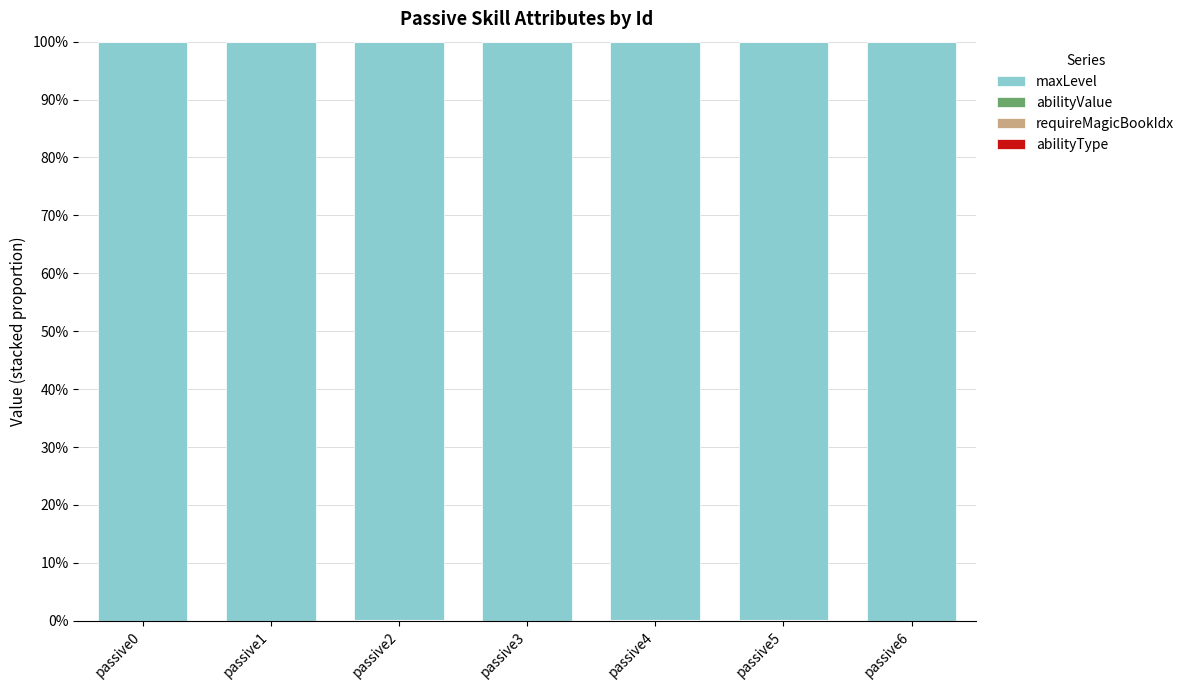

Which category has the highest value in the abilityType series?

passive5